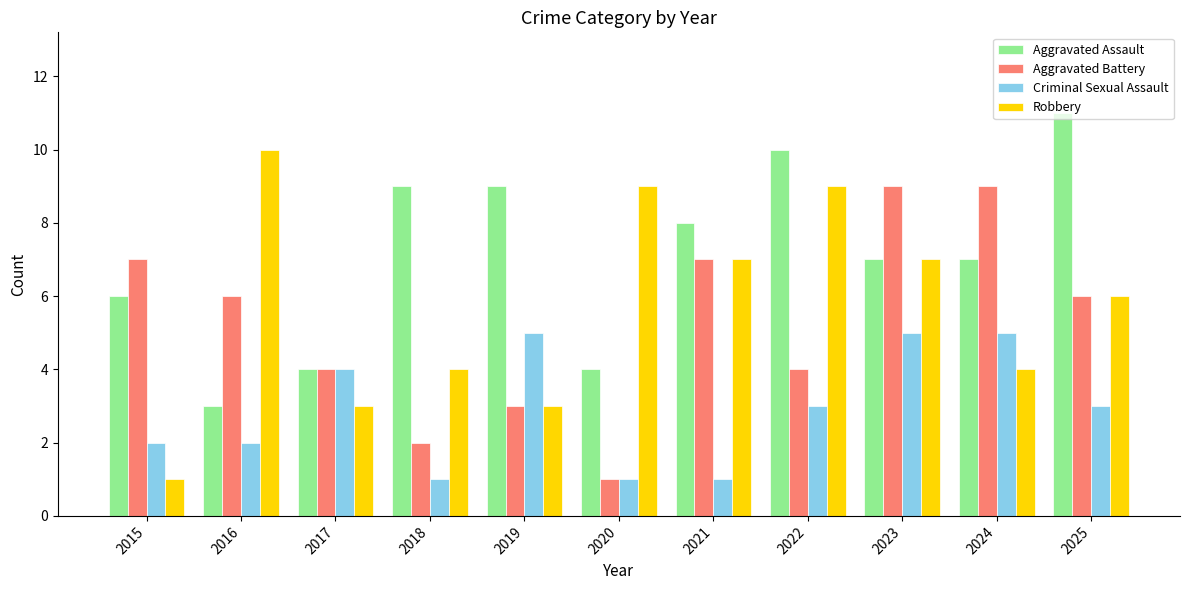

Are the bars grouped side by side (vs. stacked)?

Yes